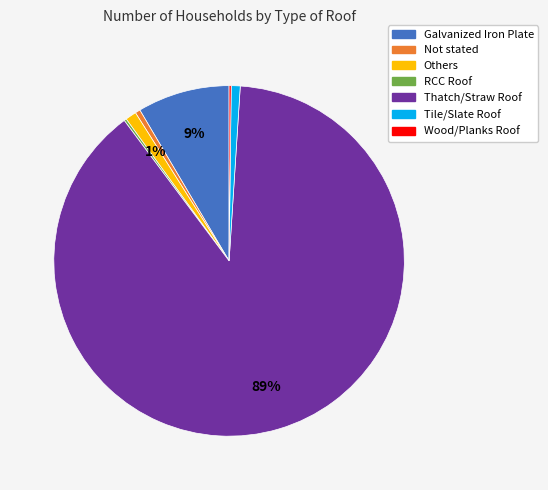

Which slice is the largest?

Thatch/Straw Roof